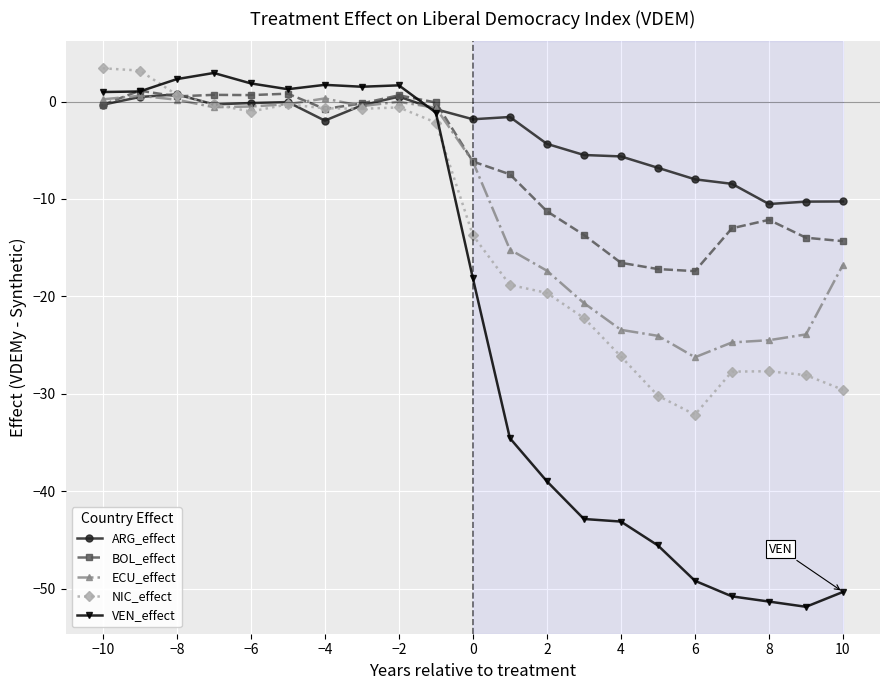

What is the difference between the maximum and second lowest values in the VEN_effect series?

54.3